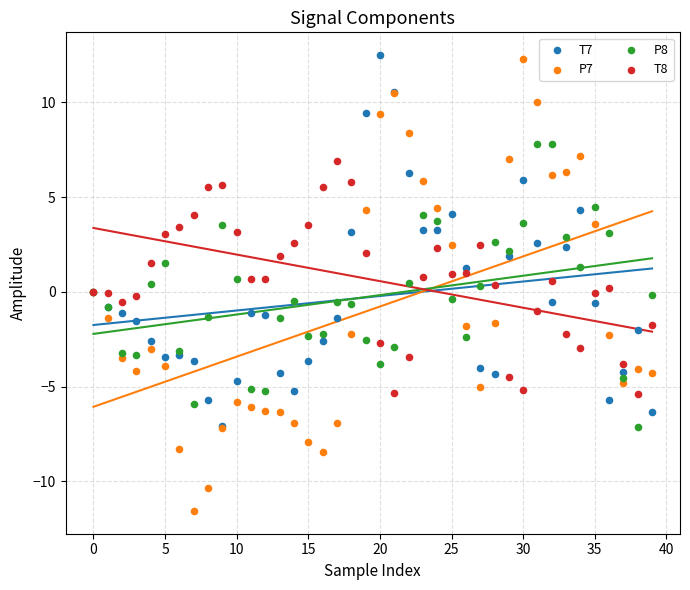

What are all the series names shown in the legend?

T7, P7, P8, T8